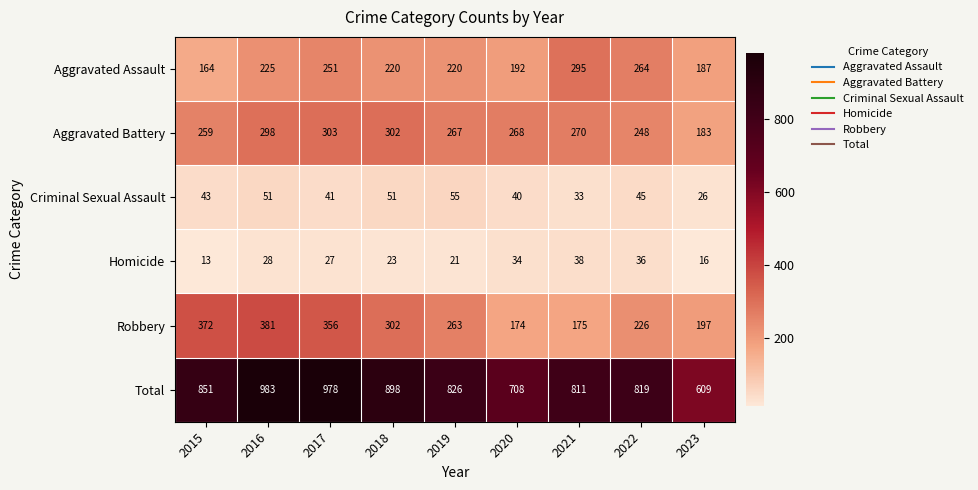

What is the difference between the second highest and minimum values in the Homicide series?

23